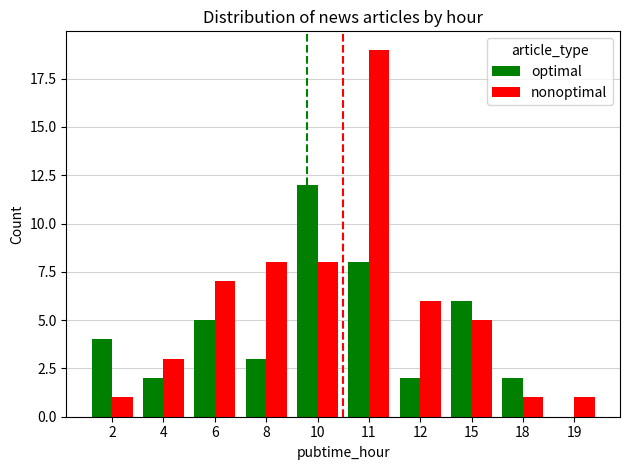

What are all the series names shown in the legend?

optimal, nonoptimal